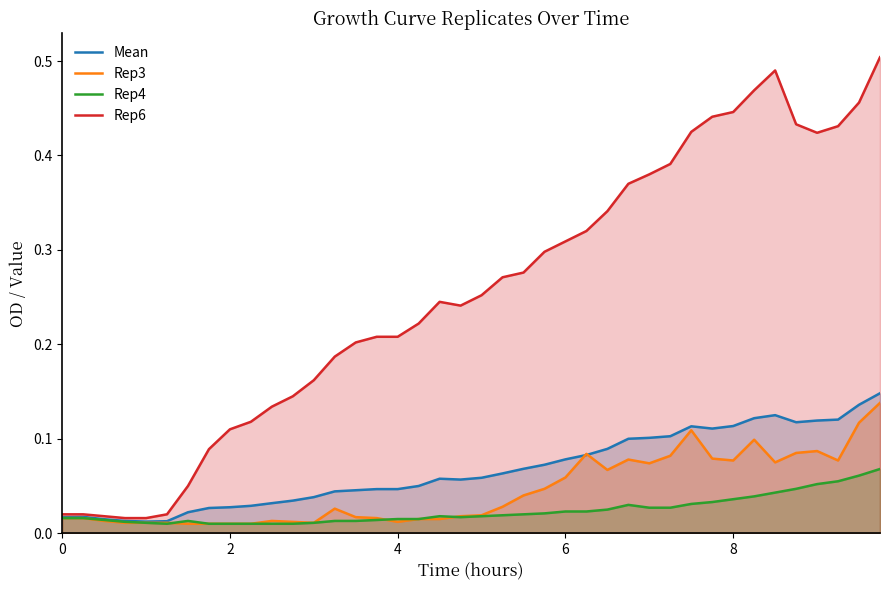

Reading right to left, what are all the values shown in this chart?

Mean: 0.1	0.1	0.1	0.1	0.1	0.1	0.1	0.1	0.1	0.1	0.1	0.1	0.1	0.1	0.1	0.1	0.1	0.1	0.1	0.1	0.1	0.1	0.1	0.0	0.0	0.0	0.0	0.0	0.0	0.0	0.0	0.0	0.0	0.0	0.0	0.0	0.0	0.0	0.0	0.0
Rep3: 0.1	0.1	0.1	0.1	0.1	0.1	0.1	0.1	0.1	0.1	0.1	0.1	0.1	0.1	0.1	0.1	0.0	0.0	0.0	0.0	0.0	0.0	0.0	0.0	0.0	0.0	0.0	0.0	0.0	0.0	0.0	0.0	0.0	0.0	0.0	0.0	0.0	0.0	0.0	0.0
Rep4: 0.1	0.1	0.1	0.1	0.0	0.0	0.0	0.0	0.0	0.0	0.0	0.0	0.0	0.0	0.0	0.0	0.0	0.0	0.0	0.0	0.0	0.0	0.0	0.0	0.0	0.0	0.0	0.0	0.0	0.0	0.0	0.0	0.0	0.0	0.0	0.0	0.0	0.0	0.0	0.0
Rep6: 0.5	0.5	0.4	0.4	0.4	0.5	0.5	0.4	0.4	0.4	0.4	0.4	0.4	0.3	0.3	0.3	0.3	0.3	0.3	0.3	0.2	0.2	0.2	0.2	0.2	0.2	0.2	0.2	0.1	0.1	0.1	0.1	0.1	0.1	0.0	0.0	0.0	0.0	0.0	0.0